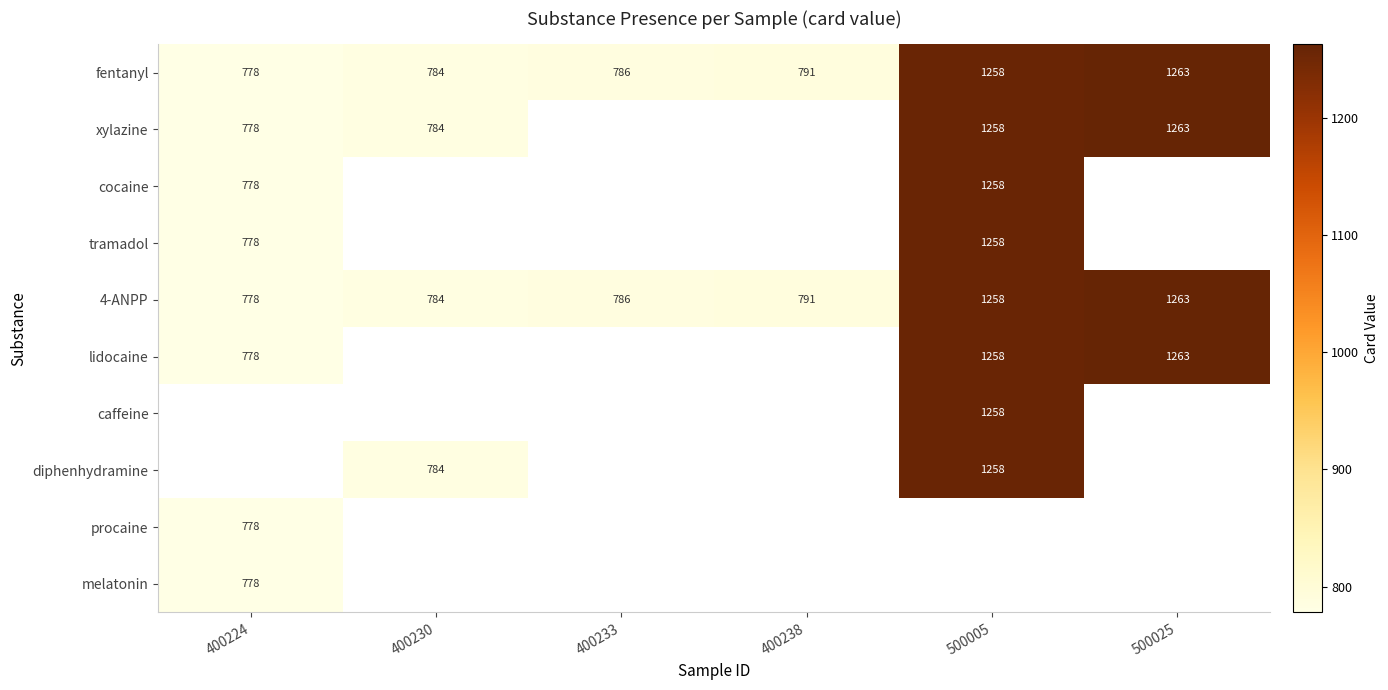

The value of 4-ANPP at 400238 is 791. True or false?

True